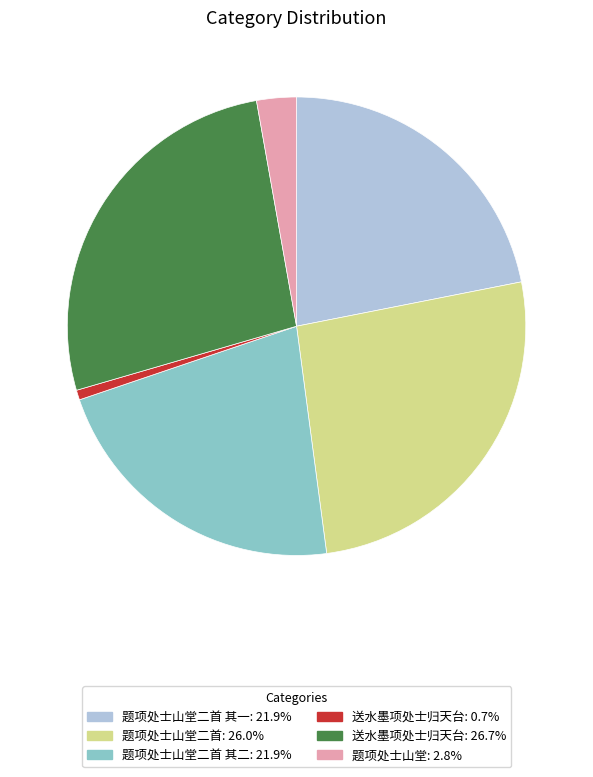

Is there any slice that represents more than half of the pie?

No